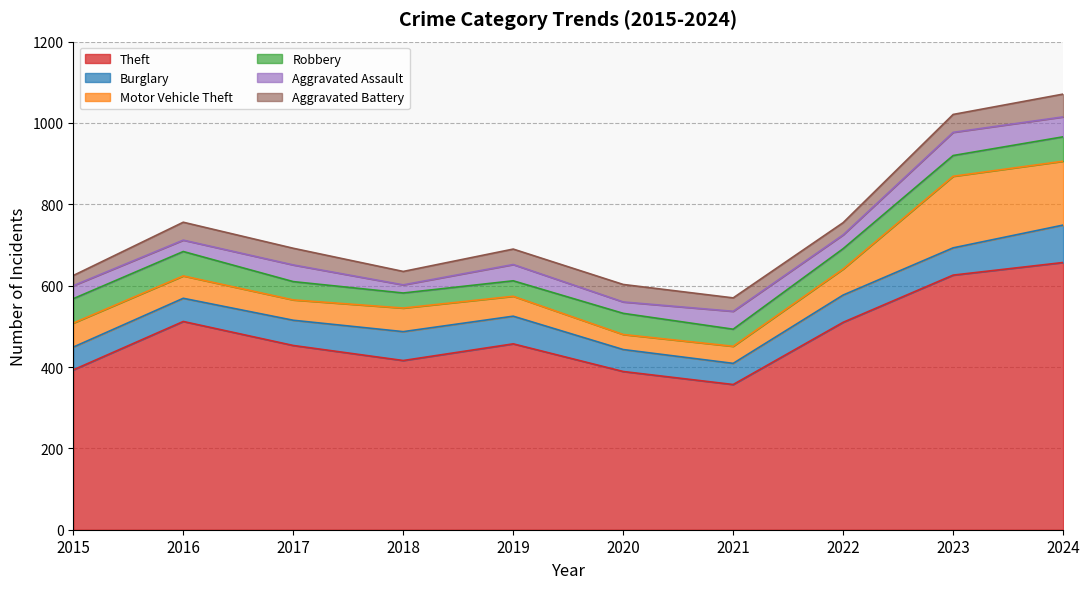

Is it true that Motor Vehicle Theft equals 50 at 2017?

True